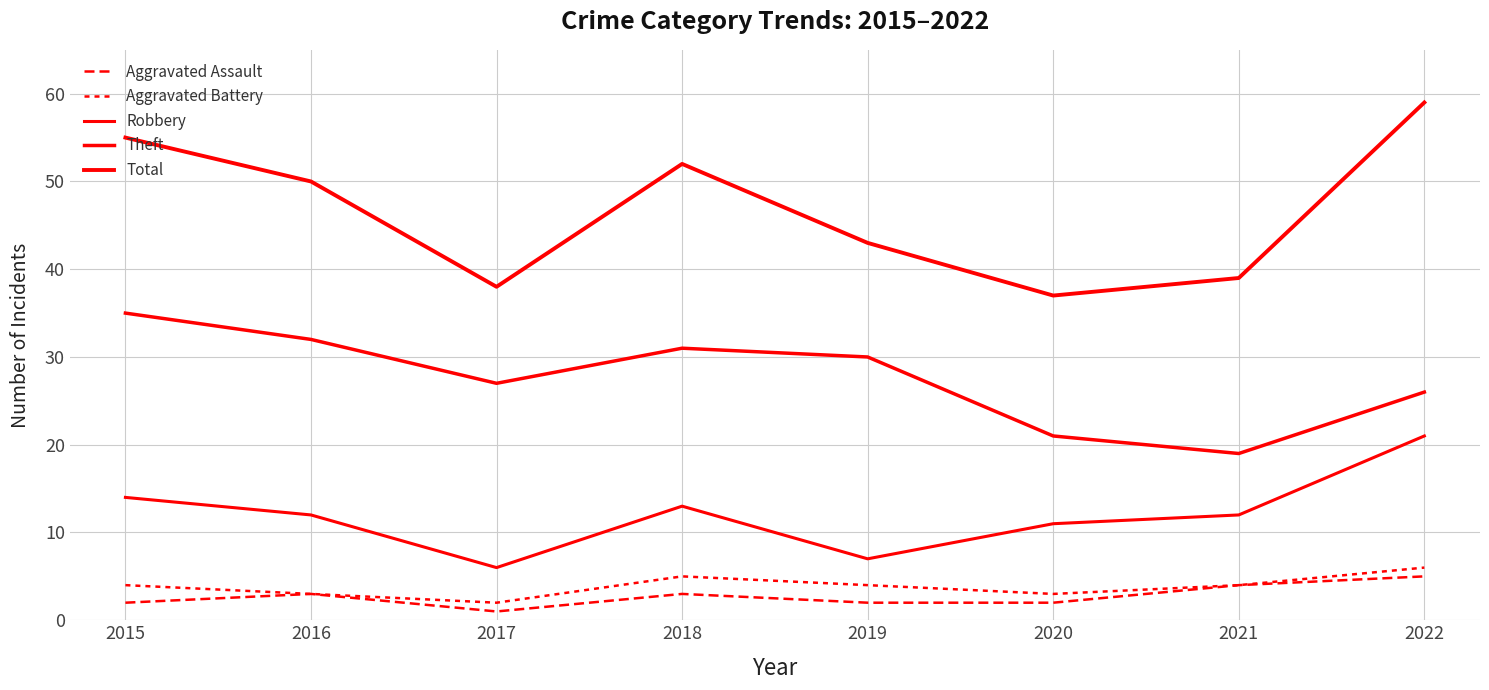

List the series in order of their peak value, lowest first.

Aggravated Assault, Aggravated Battery, Robbery, Theft, Total